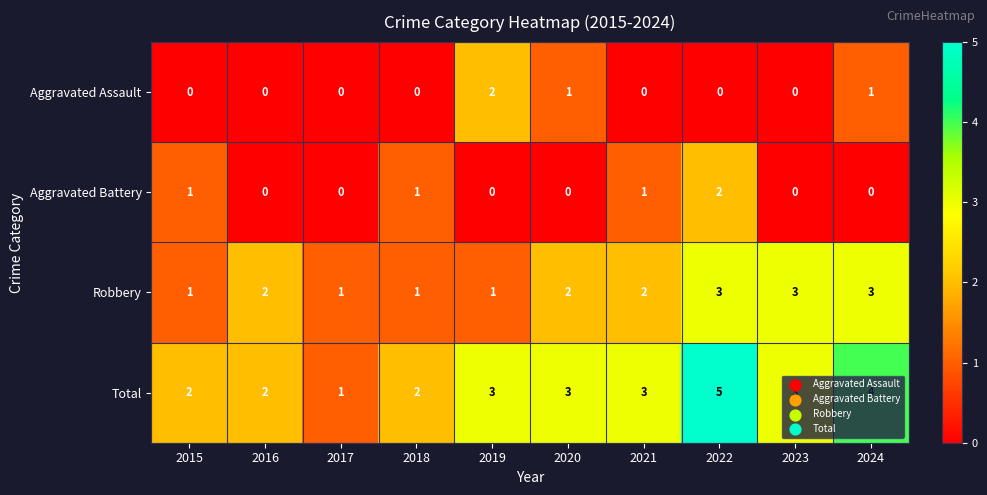

What is the sum of all Aggravated Battery values?

5